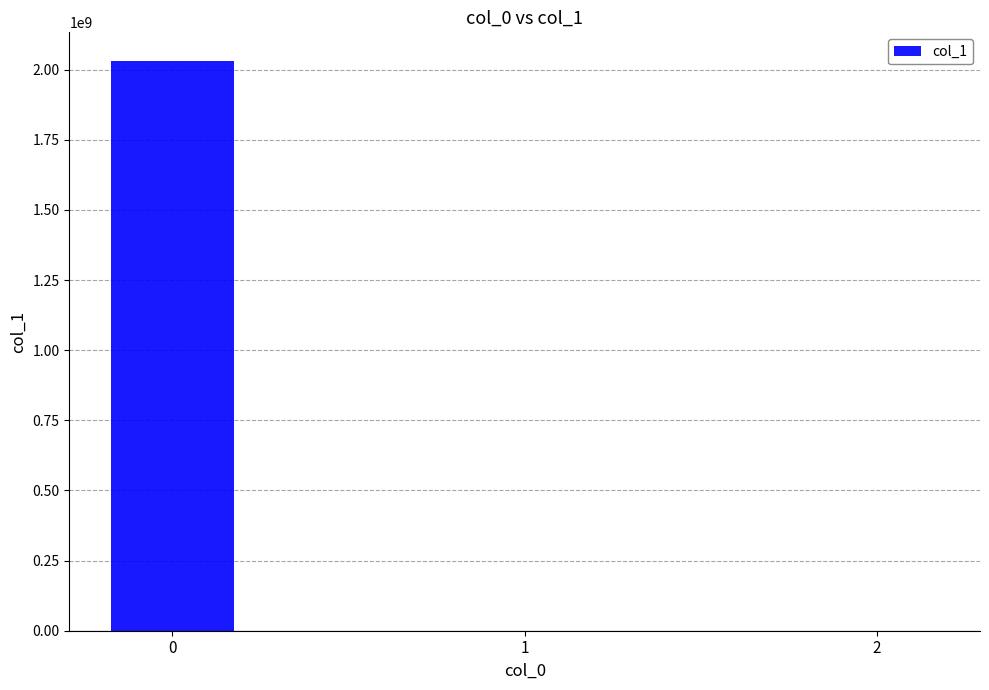

True or false: the data shows 0.4 at 1.

True